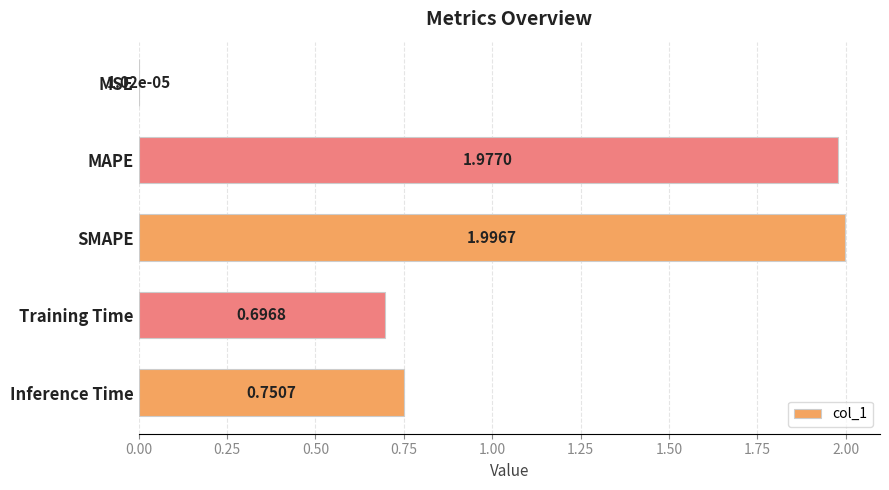

Where is the data nearest to the value 0?

MSE